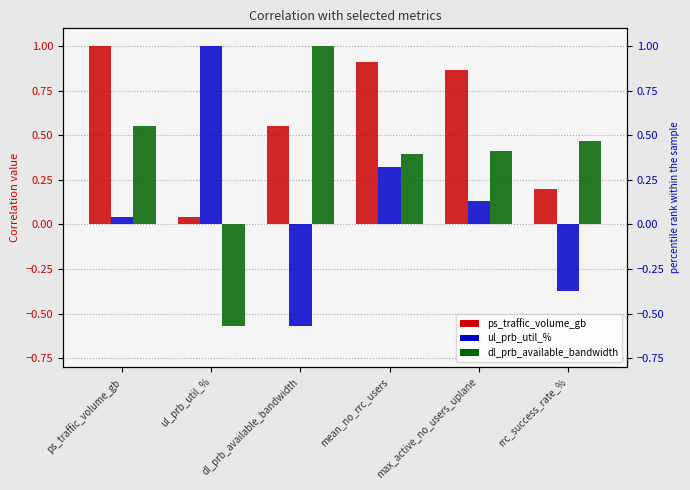

Which series changed the most between ul_prb_util_% and mean_no_rrc_users?

dl_prb_available_bandwidth